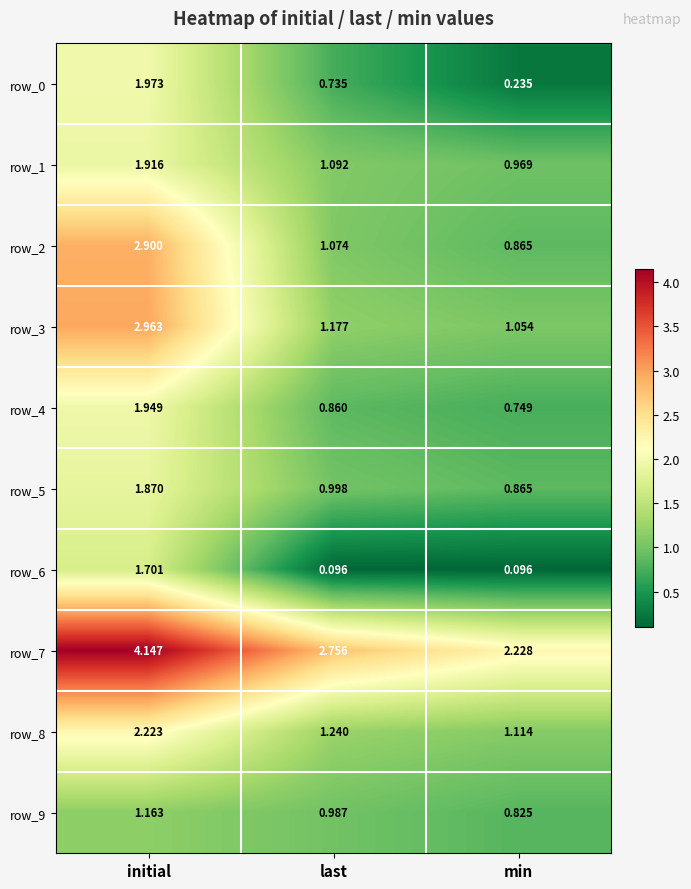

At which label does row_9 reach its minimum?

min